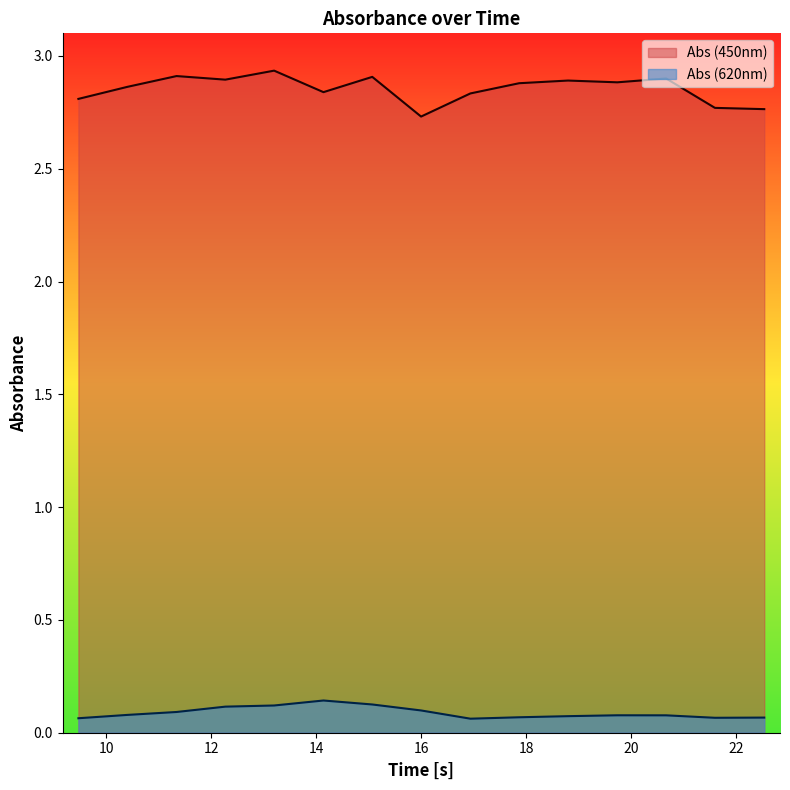

Which series has the largest total across all categories?

Abs (450nm)